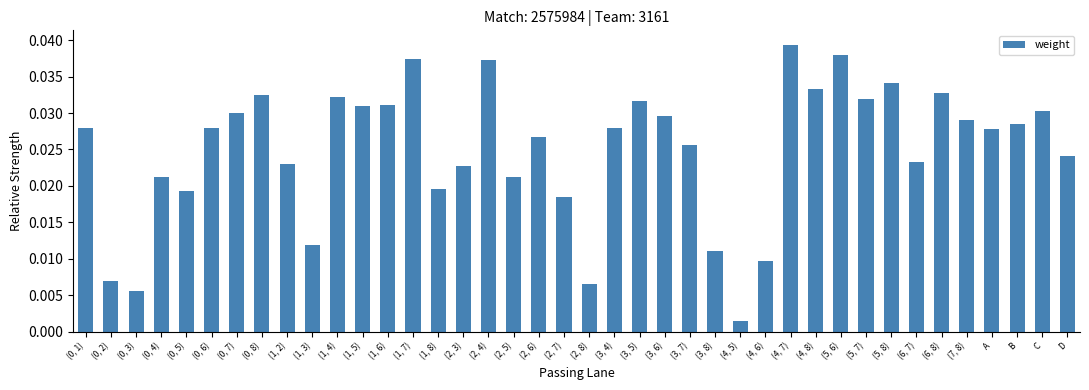

The chart shows a value of 0.1 at (1, 4). True or false?

False